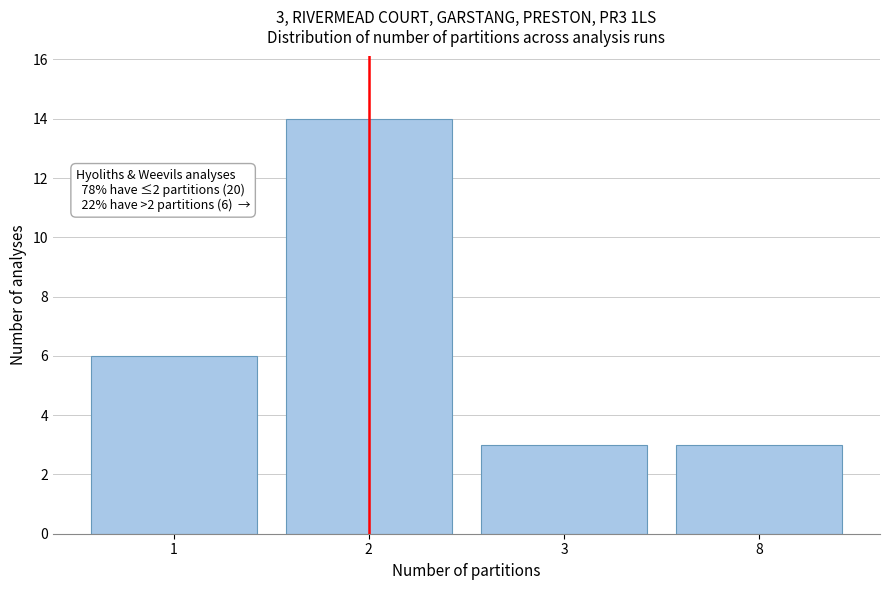

Reading left to right, transcribe all the data shown in this chart.

1=6	2=14	3=3	8=3